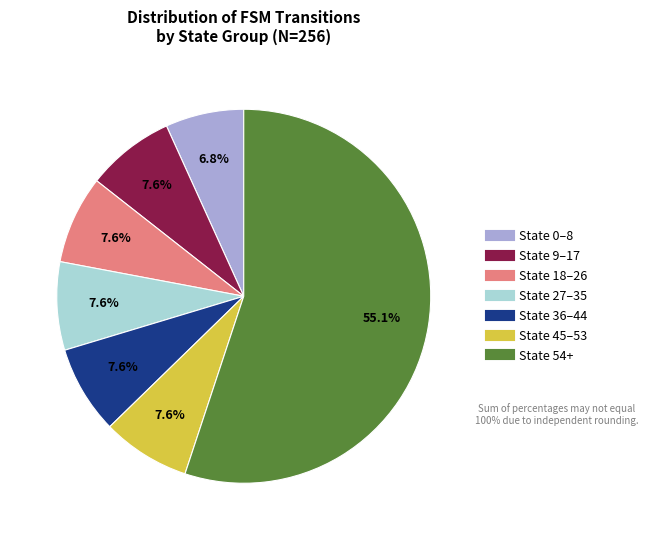

Is there any slice that represents more than half of the pie?

Yes